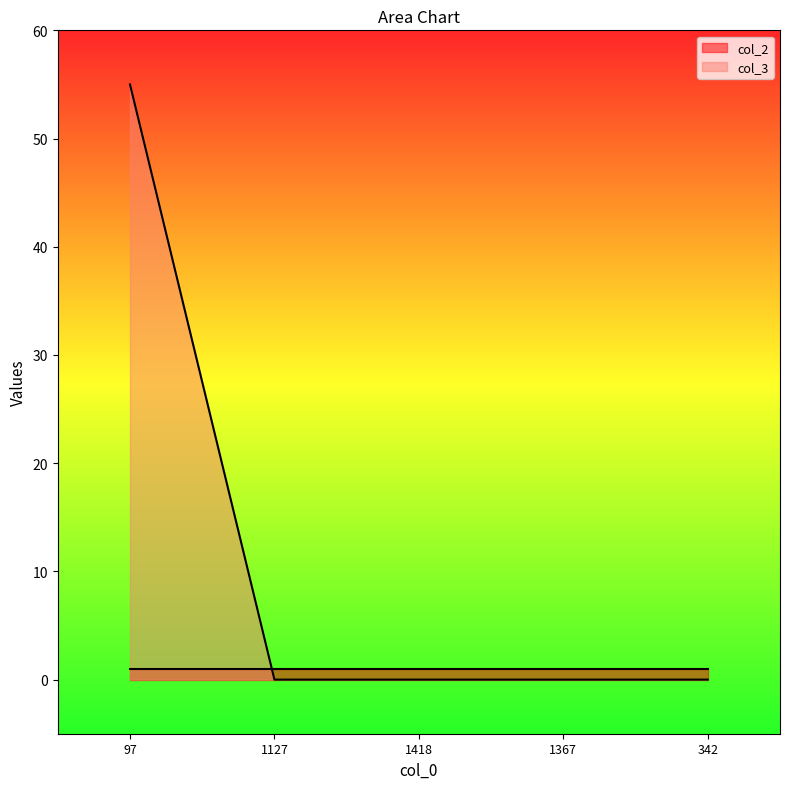

The value at 97 is 80. True or false?

False